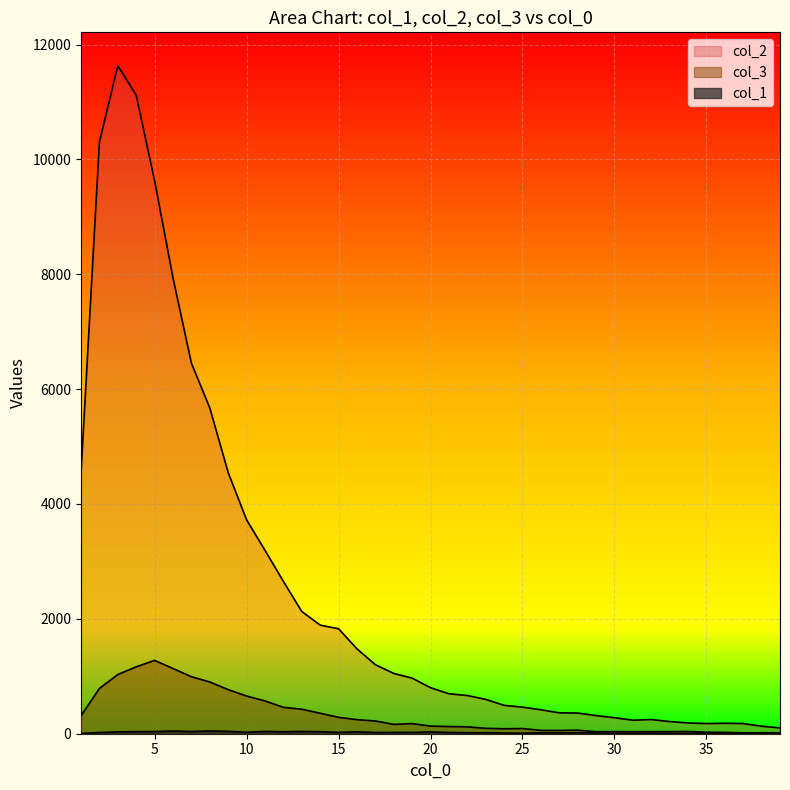

What is the value of the col_3 point at the 4th from the left?

1165